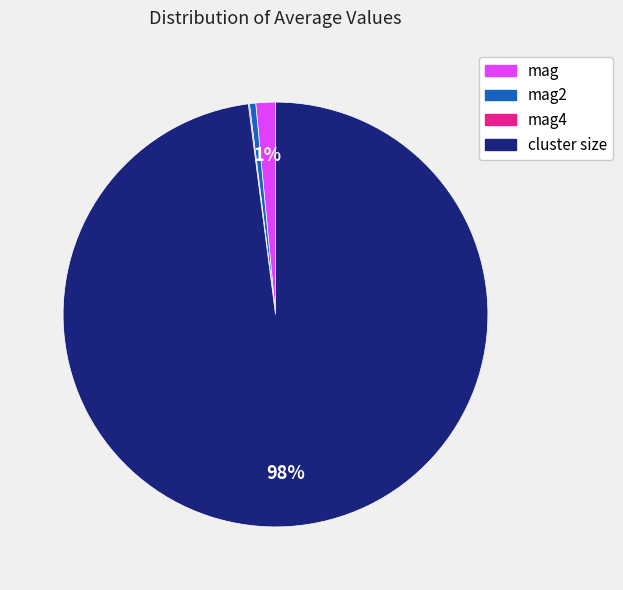

Does any single category account for the majority?

Yes